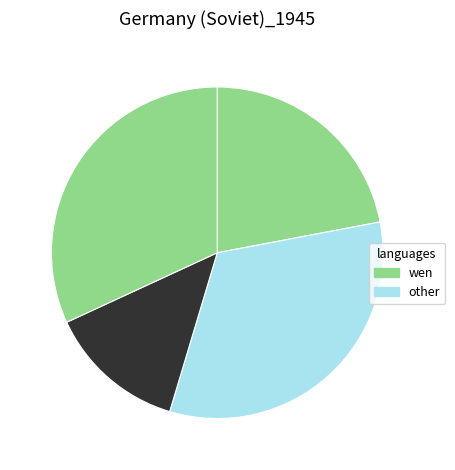

Count the number of slices in the pie.

4